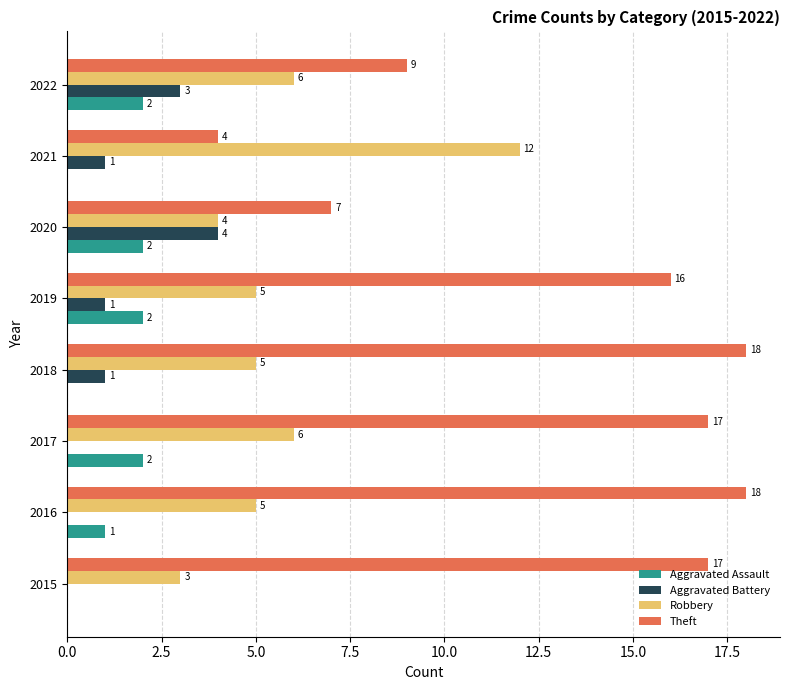

At which label is Theft closest to 11?

2022